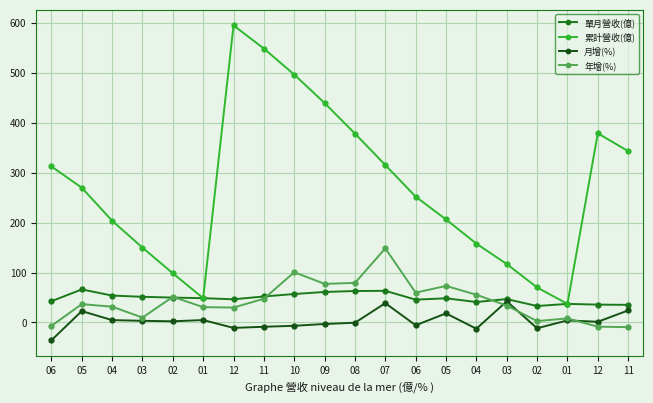

How many data points does each series have?

20